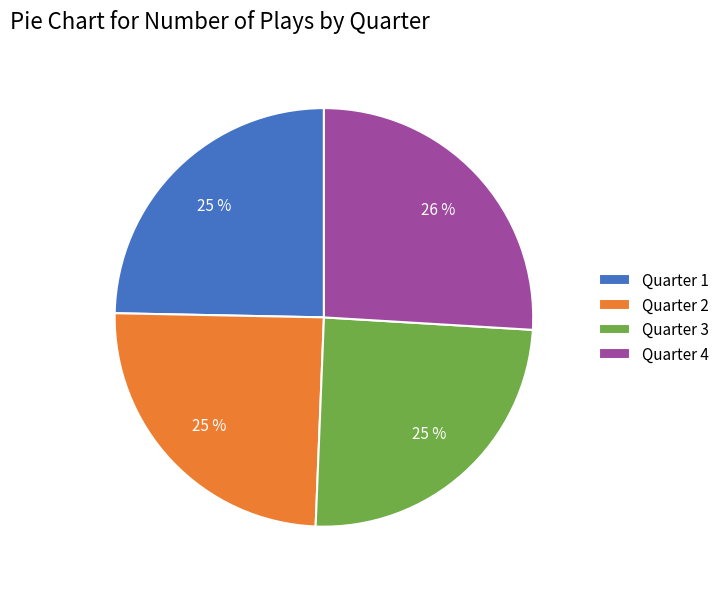

Is it true that Quarter 2 is 30% of the pie?

False